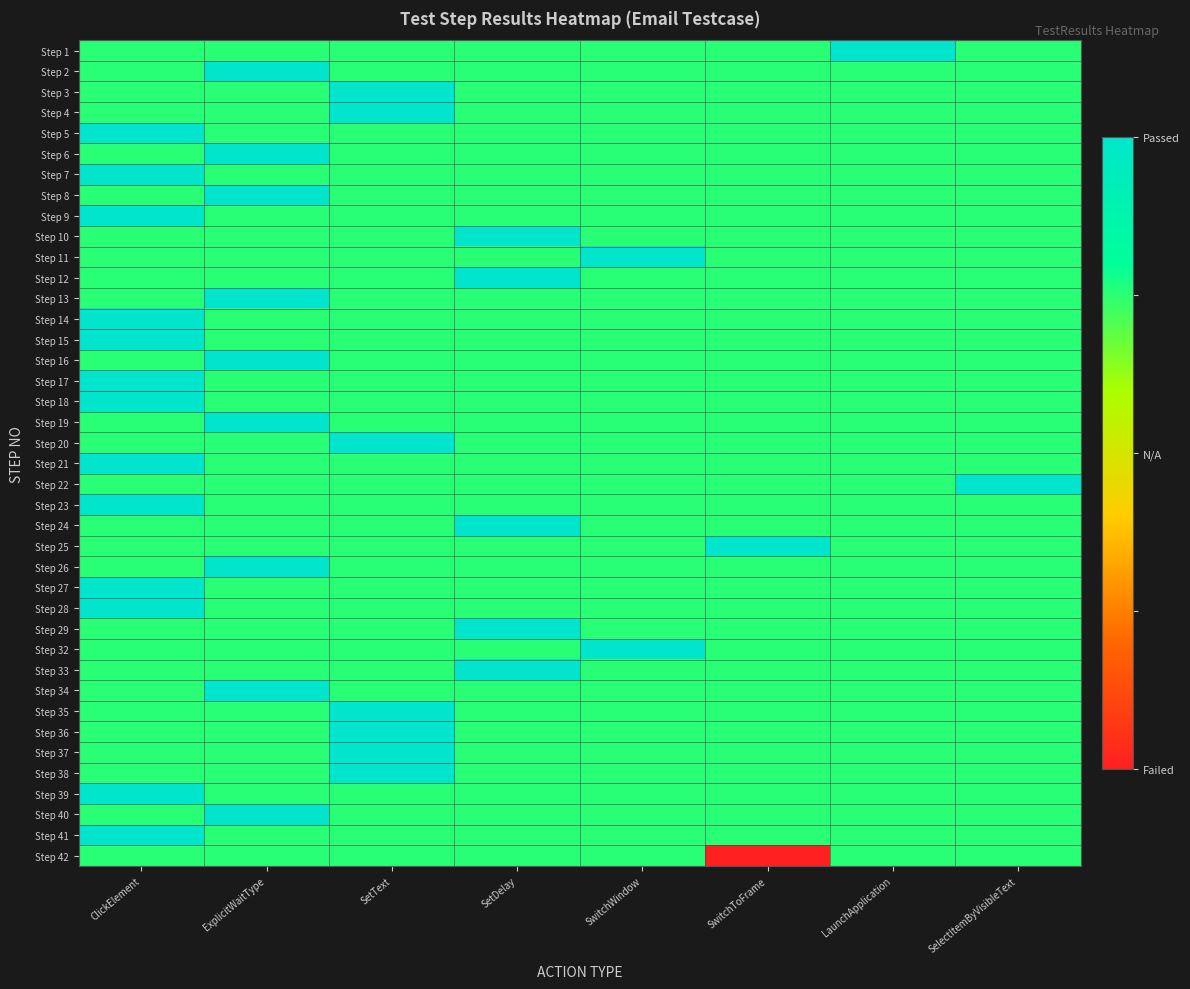

Reading right to left, list all the values displayed in this chart.

Step 1: SelectItemByVisibleText=0.8	LaunchApplication=1.0	SwitchToFrame=0.8	SwitchWindow=0.8	SetDelay=0.8	SetText=0.8	ExplicitWaitType=0.8	ClickElement=0.8
Step 2: SelectItemByVisibleText=0.8	LaunchApplication=0.8	SwitchToFrame=0.8	SwitchWindow=0.8	SetDelay=0.8	SetText=0.8	ExplicitWaitType=1.0	ClickElement=0.8
Step 3: SelectItemByVisibleText=0.8	LaunchApplication=0.8	SwitchToFrame=0.8	SwitchWindow=0.8	SetDelay=0.8	SetText=1.0	ExplicitWaitType=0.8	ClickElement=0.8
Step 4: SelectItemByVisibleText=0.8	LaunchApplication=0.8	SwitchToFrame=0.8	SwitchWindow=0.8	SetDelay=0.8	SetText=1.0	ExplicitWaitType=0.8	ClickElement=0.8
Step 5: SelectItemByVisibleText=0.8	LaunchApplication=0.8	SwitchToFrame=0.8	SwitchWindow=0.8	SetDelay=0.8	SetText=0.8	ExplicitWaitType=0.8	ClickElement=1.0
Step 6: SelectItemByVisibleText=0.8	LaunchApplication=0.8	SwitchToFrame=0.8	SwitchWindow=0.8	SetDelay=0.8	SetText=0.8	ExplicitWaitType=1.0	ClickElement=0.8
Step 7: SelectItemByVisibleText=0.8	LaunchApplication=0.8	SwitchToFrame=0.8	SwitchWindow=0.8	SetDelay=0.8	SetText=0.8	ExplicitWaitType=0.8	ClickElement=1.0
Step 8: SelectItemByVisibleText=0.8	LaunchApplication=0.8	SwitchToFrame=0.8	SwitchWindow=0.8	SetDelay=0.8	SetText=0.8	ExplicitWaitType=1.0	ClickElement=0.8
Step 9: SelectItemByVisibleText=0.8	LaunchApplication=0.8	SwitchToFrame=0.8	SwitchWindow=0.8	SetDelay=0.8	SetText=0.8	ExplicitWaitType=0.8	ClickElement=1.0
Step 10: SelectItemByVisibleText=0.8	LaunchApplication=0.8	SwitchToFrame=0.8	SwitchWindow=0.8	SetDelay=1.0	SetText=0.8	ExplicitWaitType=0.8	ClickElement=0.8
Step 11: SelectItemByVisibleText=0.8	LaunchApplication=0.8	SwitchToFrame=0.8	SwitchWindow=1.0	SetDelay=0.8	SetText=0.8	ExplicitWaitType=0.8	ClickElement=0.8
Step 12: SelectItemByVisibleText=0.8	LaunchApplication=0.8	SwitchToFrame=0.8	SwitchWindow=0.8	SetDelay=1.0	SetText=0.8	ExplicitWaitType=0.8	ClickElement=0.8
Step 13: SelectItemByVisibleText=0.8	LaunchApplication=0.8	SwitchToFrame=0.8	SwitchWindow=0.8	SetDelay=0.8	SetText=0.8	ExplicitWaitType=1.0	ClickElement=0.8
Step 14: SelectItemByVisibleText=0.8	LaunchApplication=0.8	SwitchToFrame=0.8	SwitchWindow=0.8	SetDelay=0.8	SetText=0.8	ExplicitWaitType=0.8	ClickElement=1.0
Step 15: SelectItemByVisibleText=0.8	LaunchApplication=0.8	SwitchToFrame=0.8	SwitchWindow=0.8	SetDelay=0.8	SetText=0.8	ExplicitWaitType=0.8	ClickElement=1.0
Step 16: SelectItemByVisibleText=0.8	LaunchApplication=0.8	SwitchToFrame=0.8	SwitchWindow=0.8	SetDelay=0.8	SetText=0.8	ExplicitWaitType=1.0	ClickElement=0.8
Step 17: SelectItemByVisibleText=0.8	LaunchApplication=0.8	SwitchToFrame=0.8	SwitchWindow=0.8	SetDelay=0.8	SetText=0.8	ExplicitWaitType=0.8	ClickElement=1.0
Step 18: SelectItemByVisibleText=0.8	LaunchApplication=0.8	SwitchToFrame=0.8	SwitchWindow=0.8	SetDelay=0.8	SetText=0.8	ExplicitWaitType=0.8	ClickElement=1.0
Step 19: SelectItemByVisibleText=0.8	LaunchApplication=0.8	SwitchToFrame=0.8	SwitchWindow=0.8	SetDelay=0.8	SetText=0.8	ExplicitWaitType=1.0	ClickElement=0.8
Step 20: SelectItemByVisibleText=0.8	LaunchApplication=0.8	SwitchToFrame=0.8	SwitchWindow=0.8	SetDelay=0.8	SetText=1.0	ExplicitWaitType=0.8	ClickElement=0.8
Step 21: SelectItemByVisibleText=0.8	LaunchApplication=0.8	SwitchToFrame=0.8	SwitchWindow=0.8	SetDelay=0.8	SetText=0.8	ExplicitWaitType=0.8	ClickElement=1.0
Step 22: SelectItemByVisibleText=1.0	LaunchApplication=0.8	SwitchToFrame=0.8	SwitchWindow=0.8	SetDelay=0.8	SetText=0.8	ExplicitWaitType=0.8	ClickElement=0.8
Step 23: SelectItemByVisibleText=0.8	LaunchApplication=0.8	SwitchToFrame=0.8	SwitchWindow=0.8	SetDelay=0.8	SetText=0.8	ExplicitWaitType=0.8	ClickElement=1.0
Step 24: SelectItemByVisibleText=0.8	LaunchApplication=0.8	SwitchToFrame=0.8	SwitchWindow=0.8	SetDelay=1.0	SetText=0.8	ExplicitWaitType=0.8	ClickElement=0.8
Step 25: SelectItemByVisibleText=0.8	LaunchApplication=0.8	SwitchToFrame=1.0	SwitchWindow=0.8	SetDelay=0.8	SetText=0.8	ExplicitWaitType=0.8	ClickElement=0.8
Step 26: SelectItemByVisibleText=0.8	LaunchApplication=0.8	SwitchToFrame=0.8	SwitchWindow=0.8	SetDelay=0.8	SetText=0.8	ExplicitWaitType=1.0	ClickElement=0.8
Step 27: SelectItemByVisibleText=0.8	LaunchApplication=0.8	SwitchToFrame=0.8	SwitchWindow=0.8	SetDelay=0.8	SetText=0.8	ExplicitWaitType=0.8	ClickElement=1.0
Step 28: SelectItemByVisibleText=0.8	LaunchApplication=0.8	SwitchToFrame=0.8	SwitchWindow=0.8	SetDelay=0.8	SetText=0.8	ExplicitWaitType=0.8	ClickElement=1.0
Step 29: SelectItemByVisibleText=0.8	LaunchApplication=0.8	SwitchToFrame=0.8	SwitchWindow=0.8	SetDelay=1.0	SetText=0.8	ExplicitWaitType=0.8	ClickElement=0.8
Step 32: SelectItemByVisibleText=0.8	LaunchApplication=0.8	SwitchToFrame=0.8	SwitchWindow=1.0	SetDelay=0.8	SetText=0.8	ExplicitWaitType=0.8	ClickElement=0.8
Step 33: SelectItemByVisibleText=0.8	LaunchApplication=0.8	SwitchToFrame=0.8	SwitchWindow=0.8	SetDelay=1.0	SetText=0.8	ExplicitWaitType=0.8	ClickElement=0.8
Step 34: SelectItemByVisibleText=0.8	LaunchApplication=0.8	SwitchToFrame=0.8	SwitchWindow=0.8	SetDelay=0.8	SetText=0.8	ExplicitWaitType=1.0	ClickElement=0.8
Step 35: SelectItemByVisibleText=0.8	LaunchApplication=0.8	SwitchToFrame=0.8	SwitchWindow=0.8	SetDelay=0.8	SetText=1.0	ExplicitWaitType=0.8	ClickElement=0.8
Step 36: SelectItemByVisibleText=0.8	LaunchApplication=0.8	SwitchToFrame=0.8	SwitchWindow=0.8	SetDelay=0.8	SetText=1.0	ExplicitWaitType=0.8	ClickElement=0.8
Step 37: SelectItemByVisibleText=0.8	LaunchApplication=0.8	SwitchToFrame=0.8	SwitchWindow=0.8	SetDelay=0.8	SetText=1.0	ExplicitWaitType=0.8	ClickElement=0.8
Step 38: SelectItemByVisibleText=0.8	LaunchApplication=0.8	SwitchToFrame=0.8	SwitchWindow=0.8	SetDelay=0.8	SetText=1.0	ExplicitWaitType=0.8	ClickElement=0.8
Step 39: SelectItemByVisibleText=0.8	LaunchApplication=0.8	SwitchToFrame=0.8	SwitchWindow=0.8	SetDelay=0.8	SetText=0.8	ExplicitWaitType=0.8	ClickElement=1.0
Step 40: SelectItemByVisibleText=0.8	LaunchApplication=0.8	SwitchToFrame=0.8	SwitchWindow=0.8	SetDelay=0.8	SetText=0.8	ExplicitWaitType=1.0	ClickElement=0.8
Step 41: SelectItemByVisibleText=0.8	LaunchApplication=0.8	SwitchToFrame=0.8	SwitchWindow=0.8	SetDelay=0.8	SetText=0.8	ExplicitWaitType=0.8	ClickElement=1.0
Step 42: SelectItemByVisibleText=0.8	LaunchApplication=0.8	SwitchToFrame=0.0	SwitchWindow=0.8	SetDelay=0.8	SetText=0.8	ExplicitWaitType=0.8	ClickElement=0.8